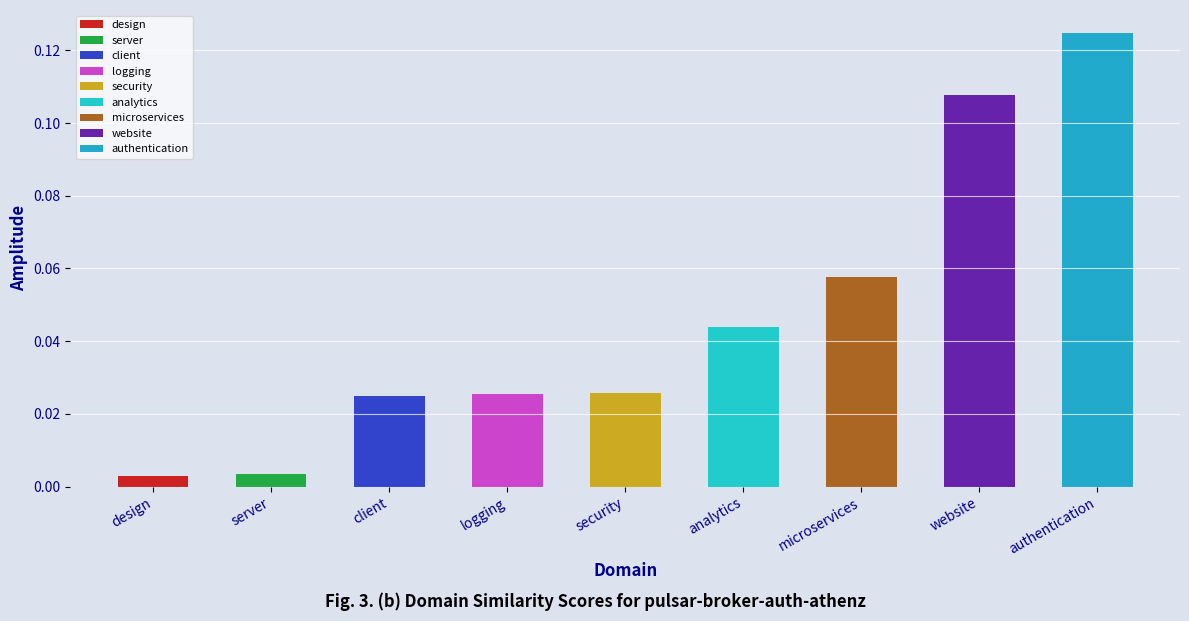

Between security and analytics, which is larger?

analytics